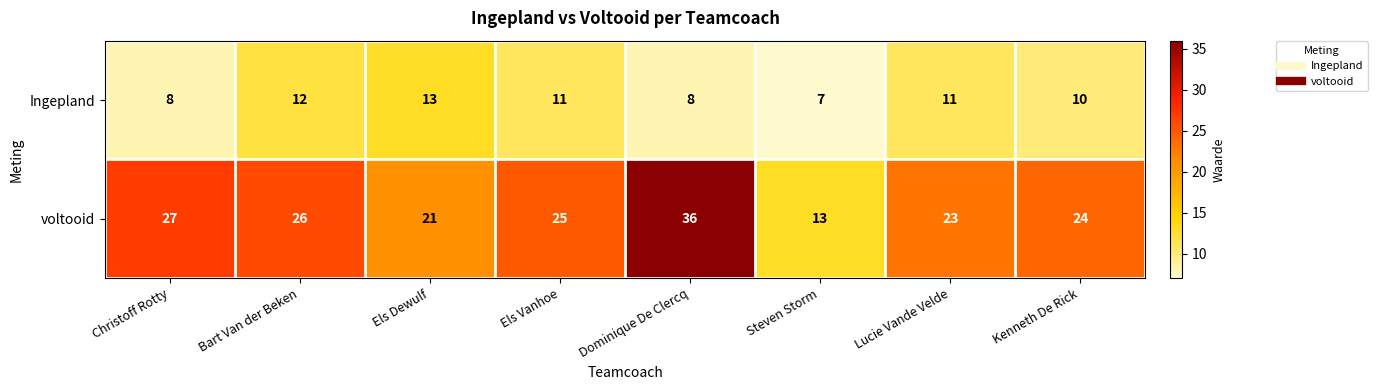

Count the Ingepland values in the range 8 to 12.

6